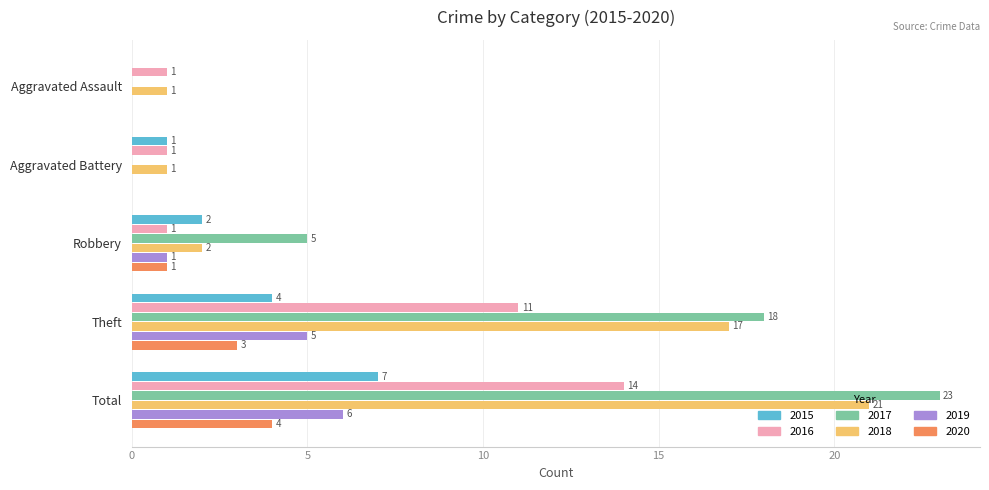

Which series has the widest spread of values?

2017